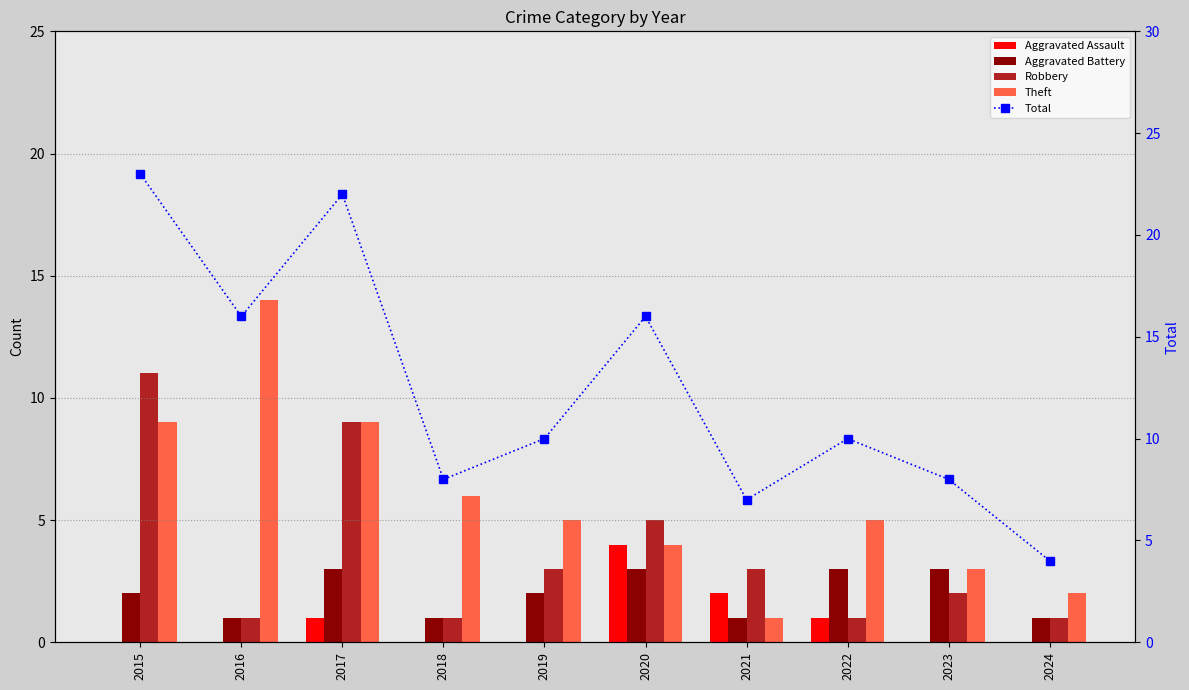

Which series has the largest total across all categories?

Total